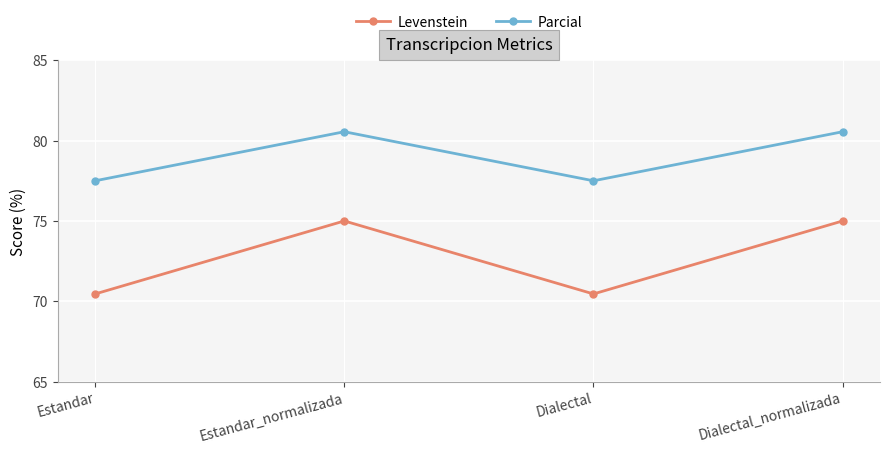

What is the lowest value of the Levenstein series?

70.5